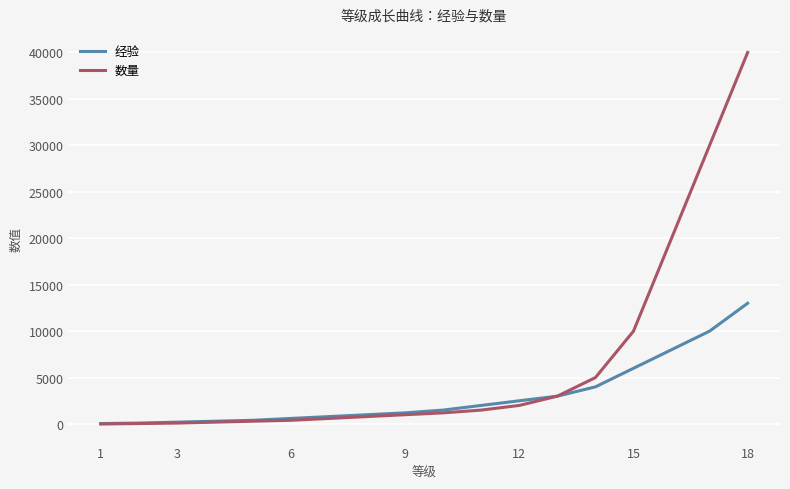

What is the maximum value shown in the chart?

40000